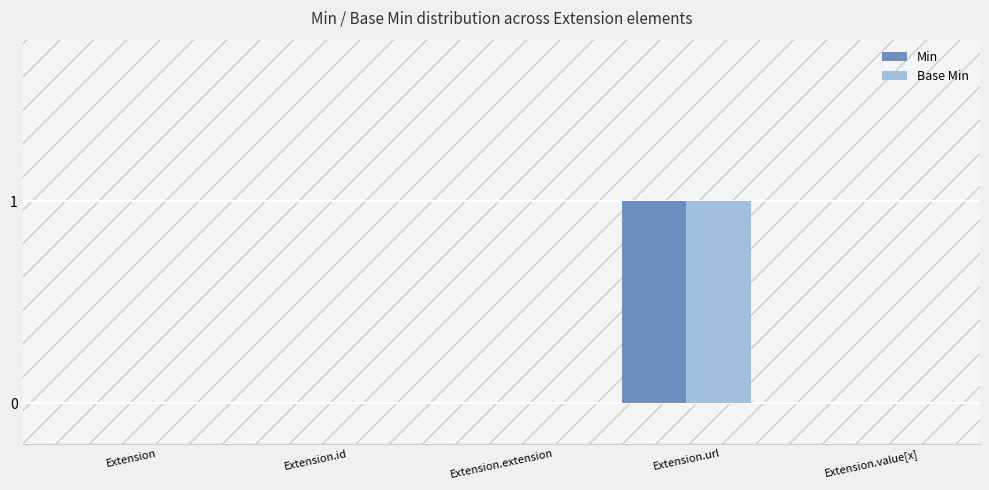

Which category has the highest value across all series?

Extension.url